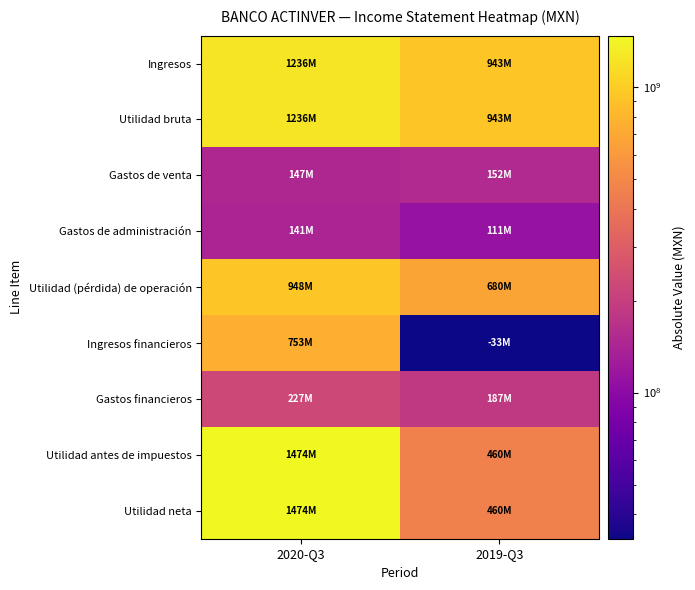

Which label corresponds to the largest value in the chart?

2020-Q3